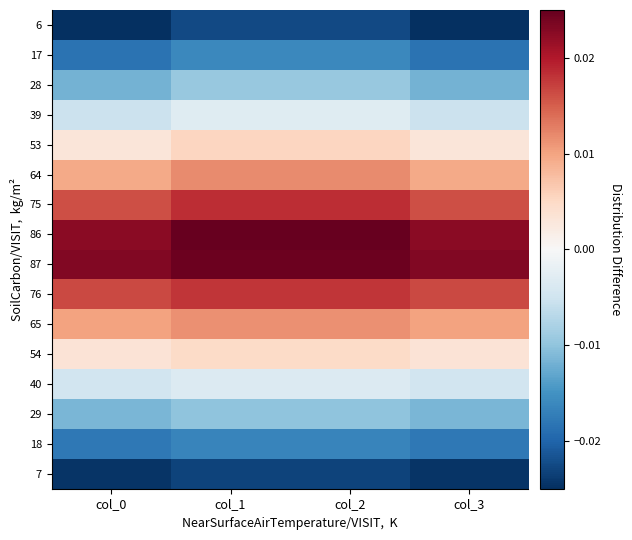

Which category has the highest value across all series?

col_1